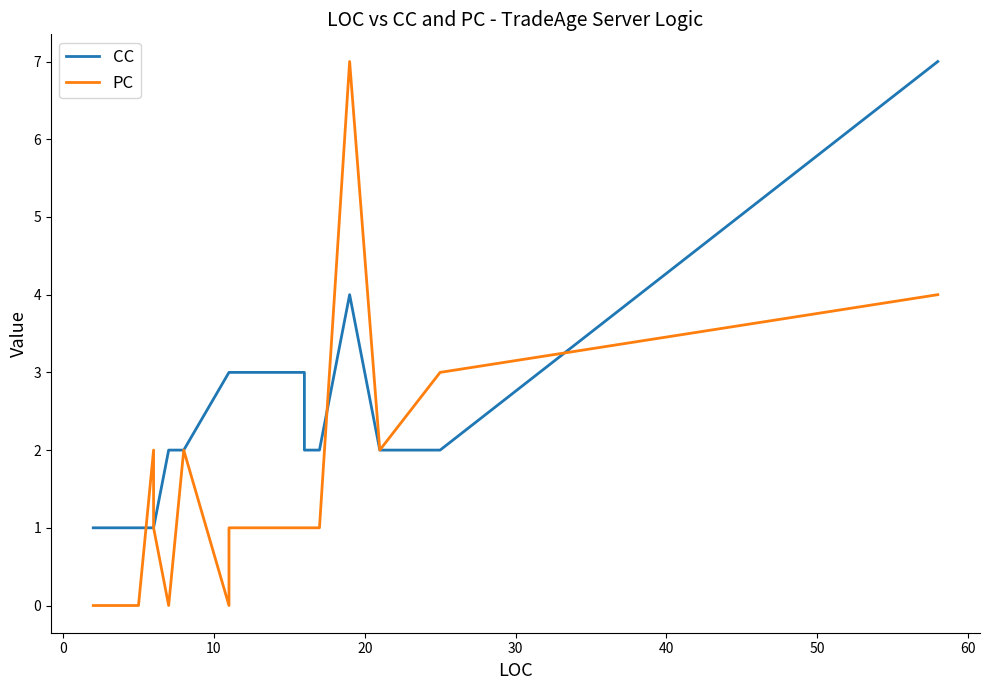

True or false: CC and PC intersect in this chart.

True